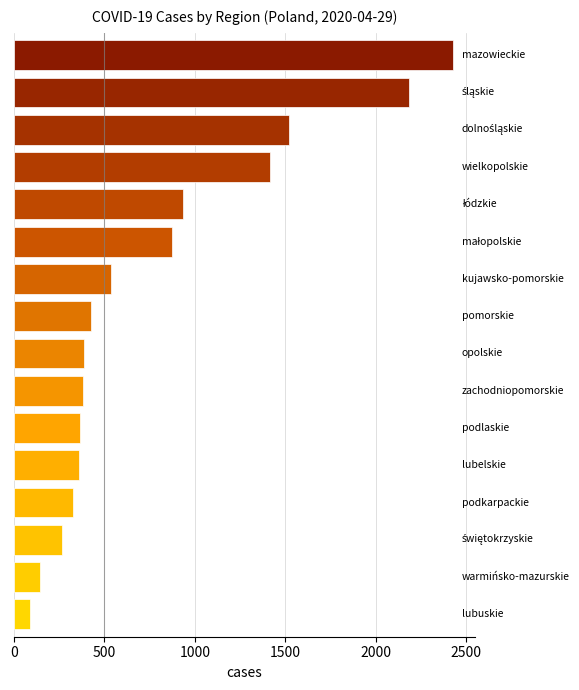

What is the difference between the maximum and second lowest values?

2281